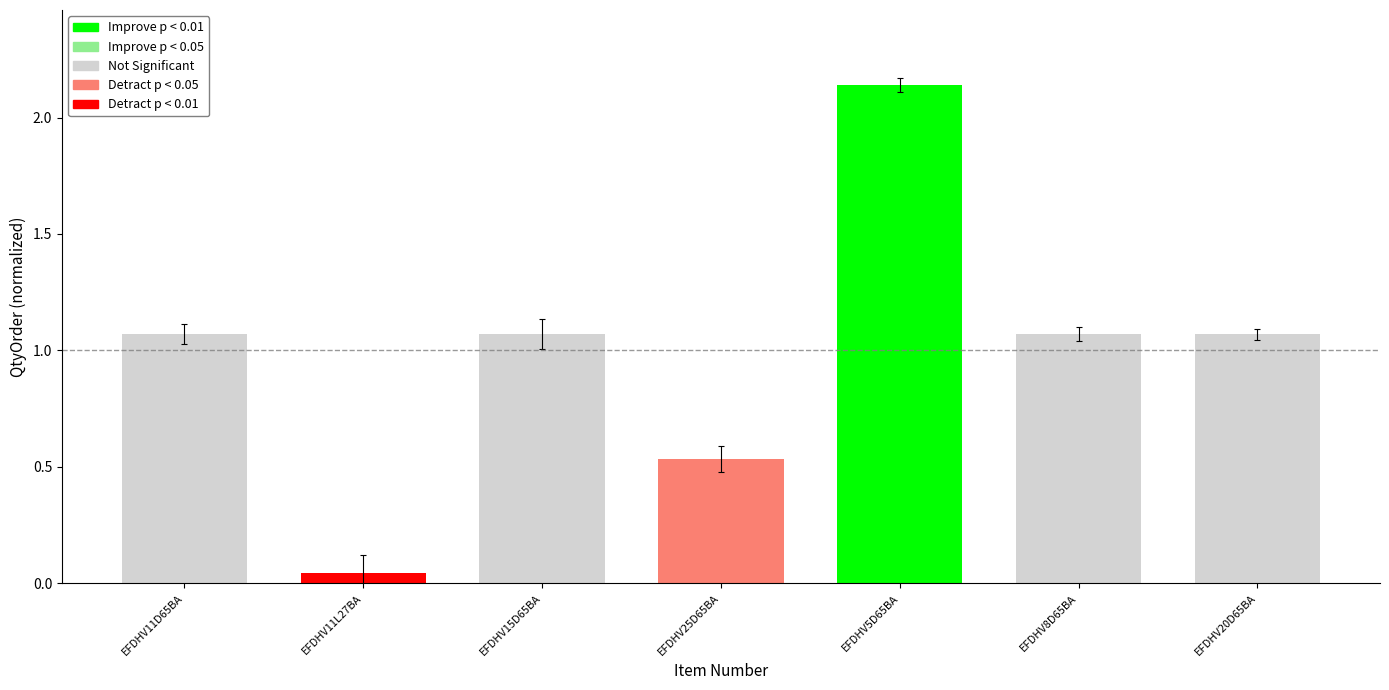

What is the value of the 5th bar from the left?

2.1